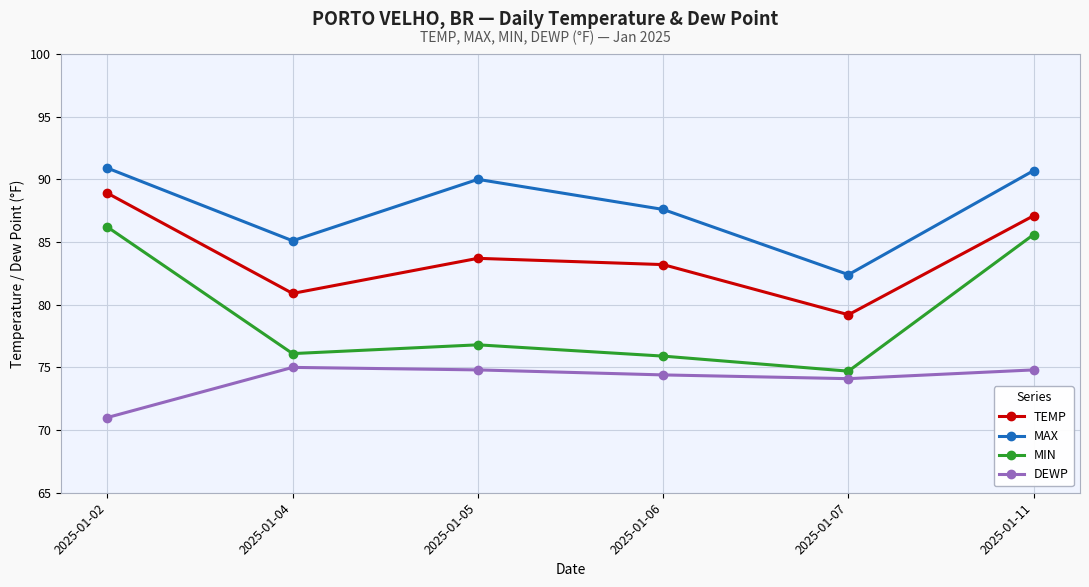

Rank the categories by TEMP value from highest to lowest.

2025-01-02, 2025-01-11, 2025-01-05, 2025-01-06, 2025-01-04, 2025-01-07